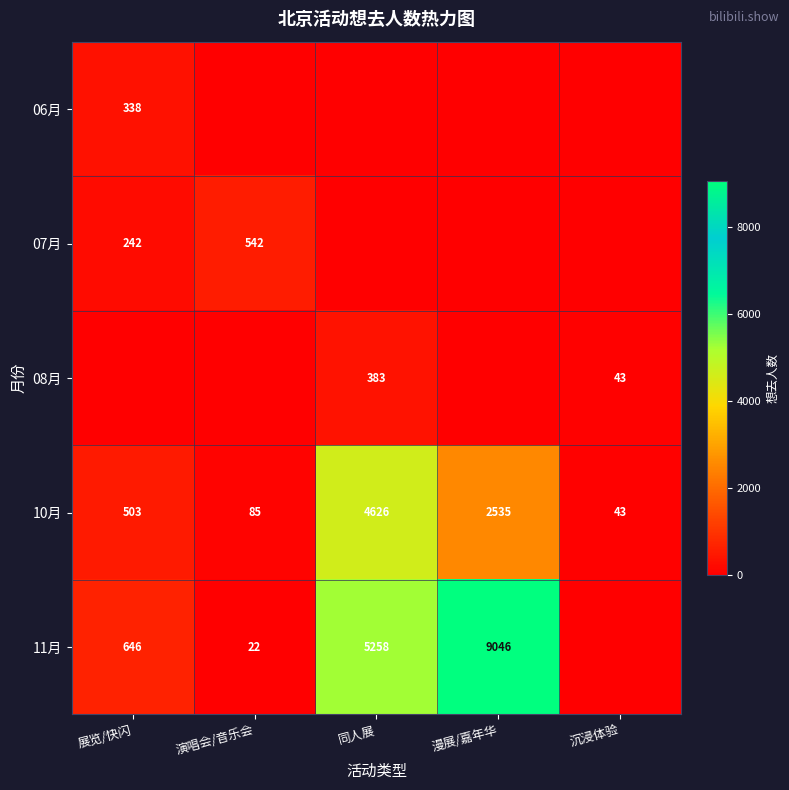

What is the sum of the 10月 values at 沉浸体验 and 展览/快闪?

546.0